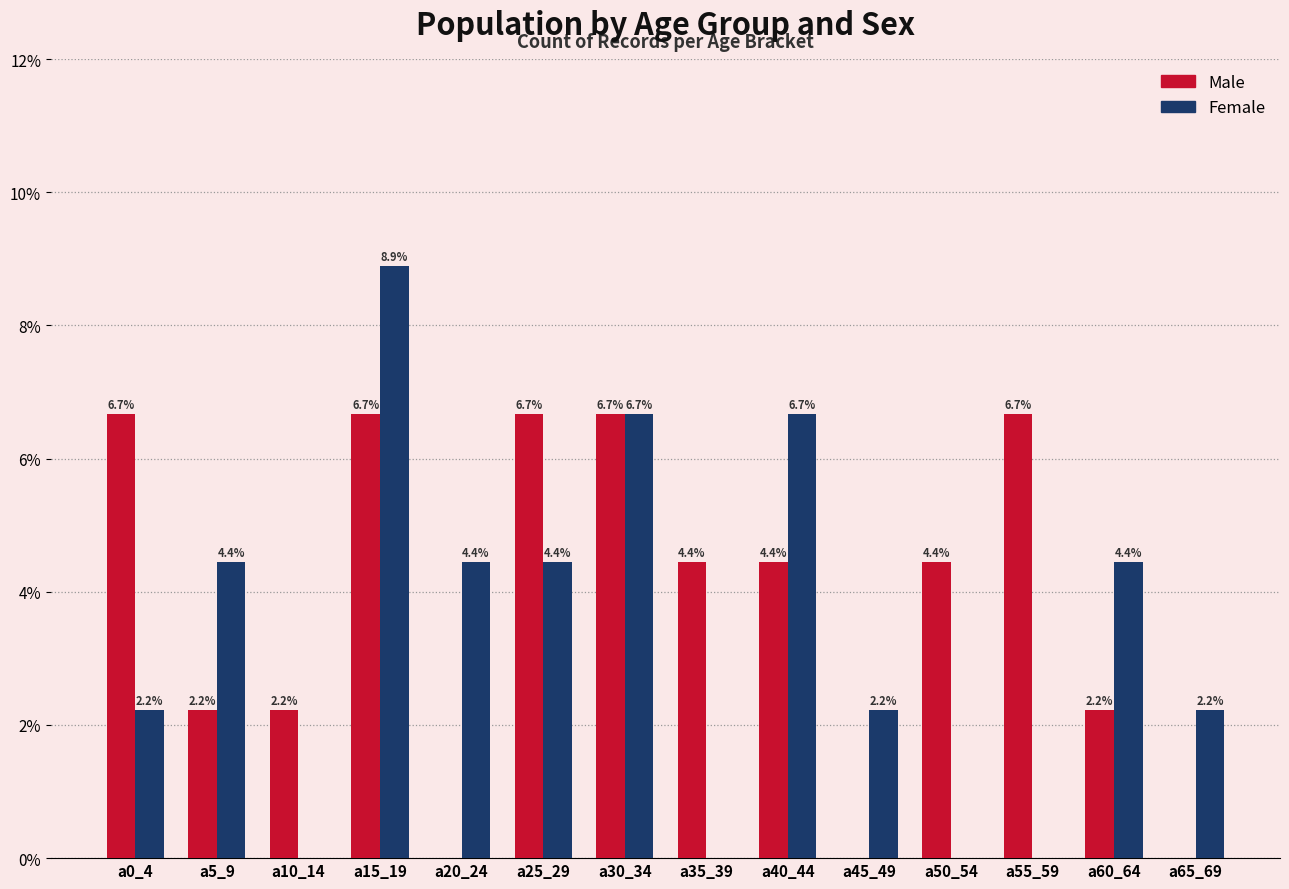

Where does the Female series first go above 4?

a5_9